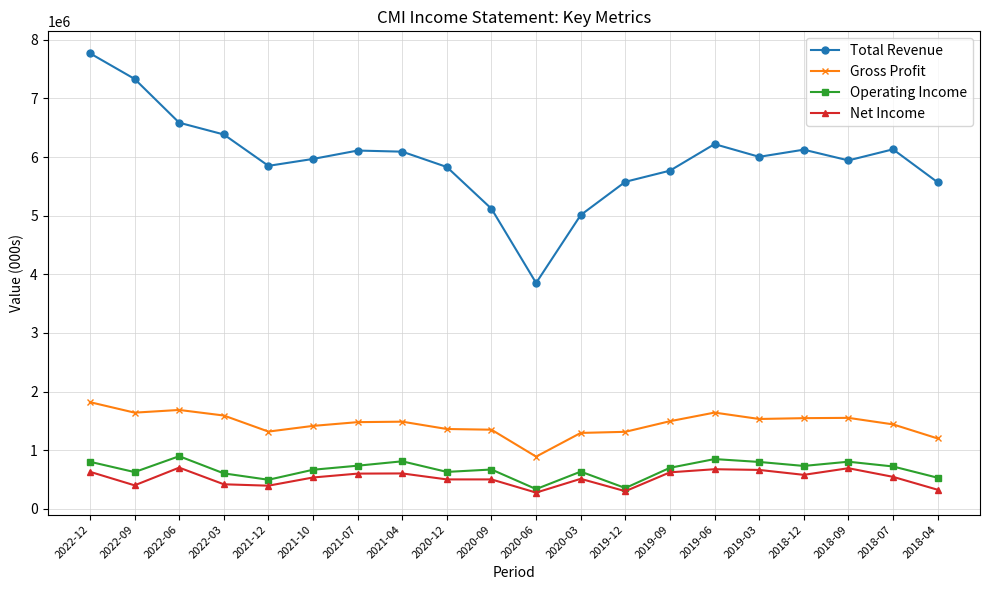

The Operating Income series shows 670000 at 2020-09. True or false?

True